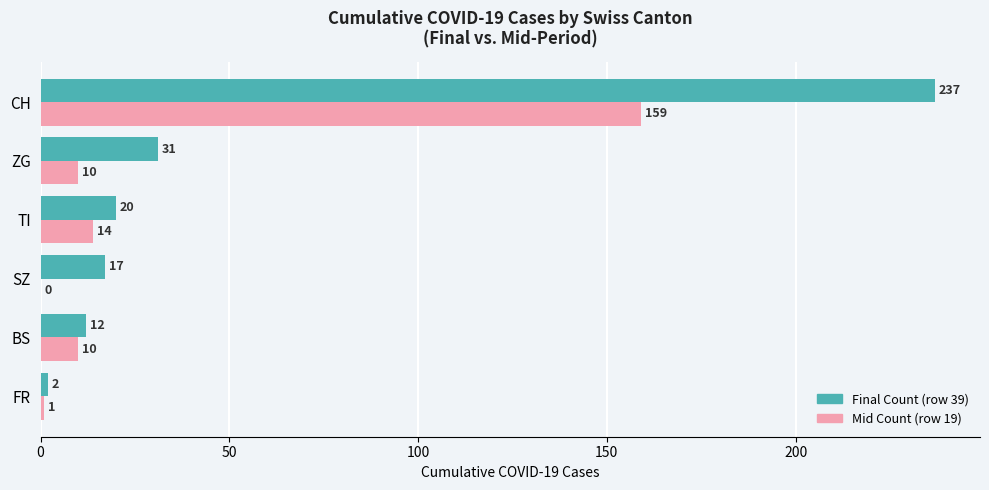

What is the sum of the Final Count (row 39) values at CH and SZ?

254